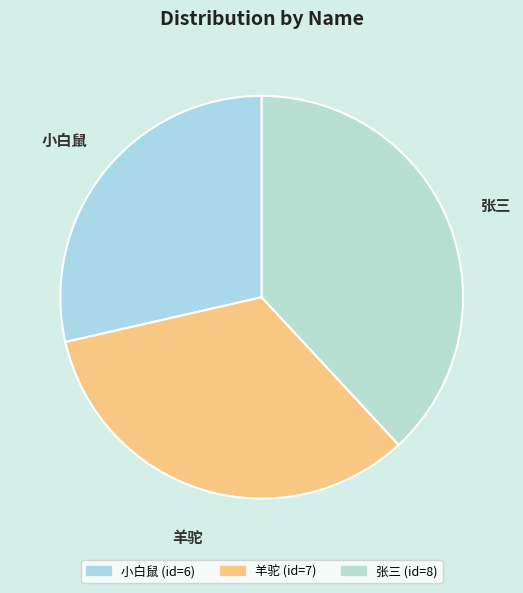

True or false: 小白鼠 accounts for 42% of the total.

False